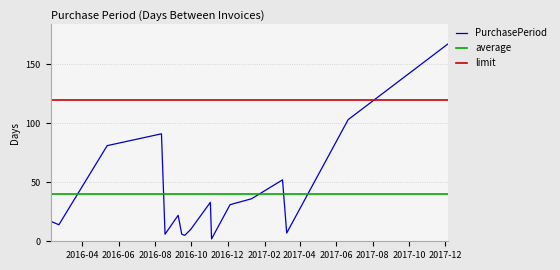

What is the label of the 16th point from the right?

2016-02-22